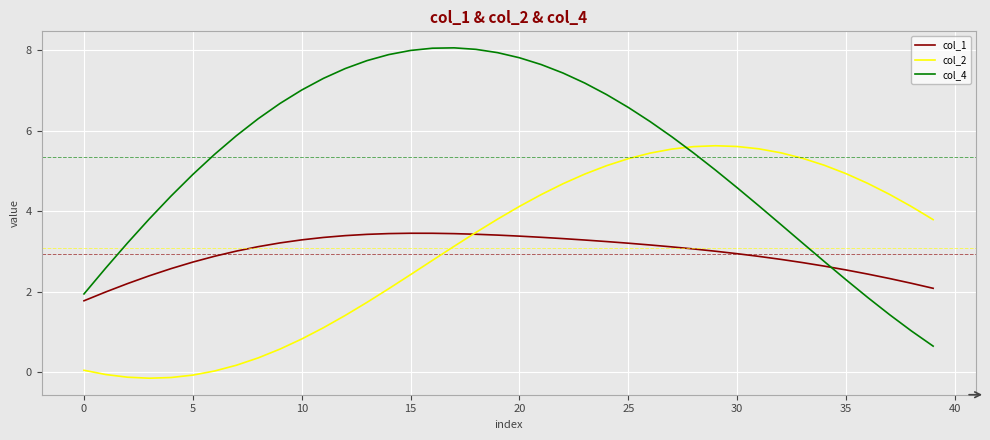

True or false: col_1 and col_4 cross at least once.

True